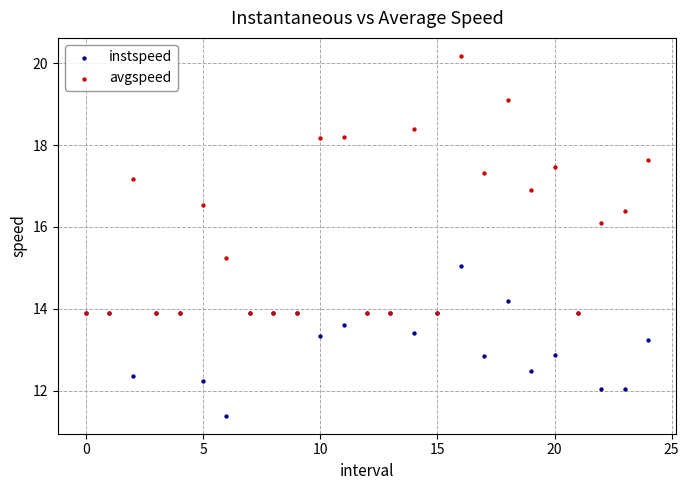

Which series reaches the minimum Y coordinate?

instspeed